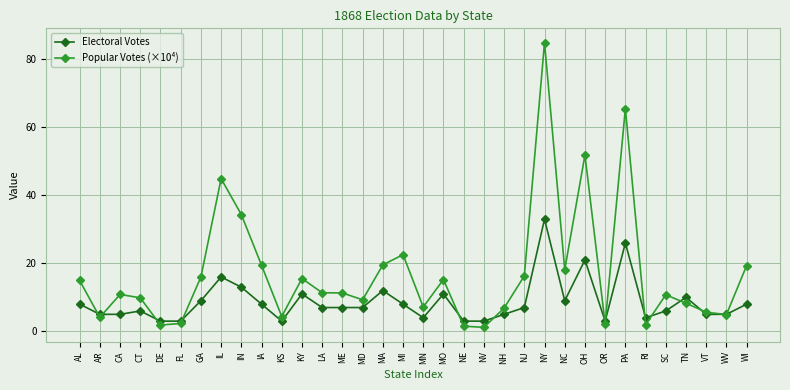

At how many categories does at least one series exceed 38?

4